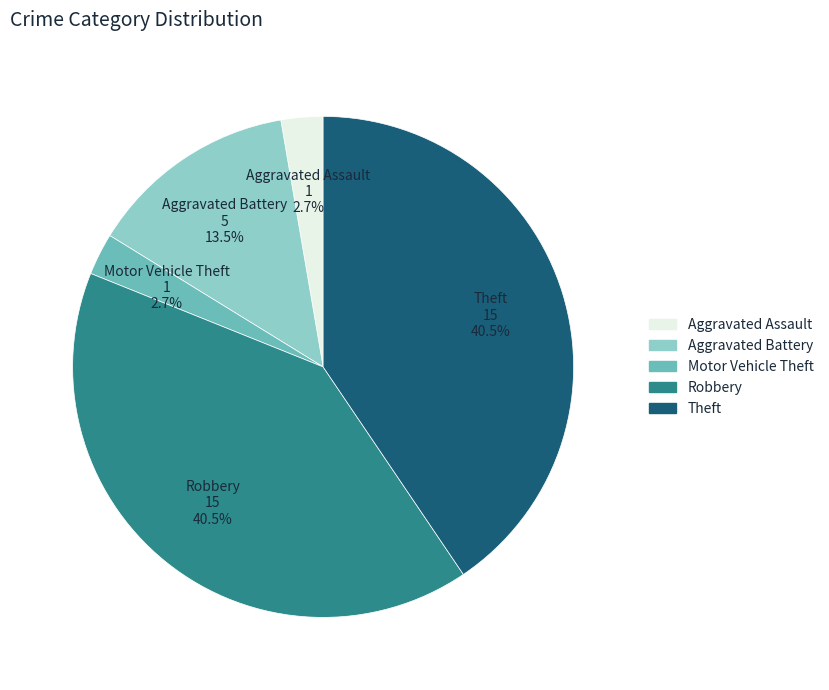

Combined, what portion of the pie is Motor Vehicle Theft and Robbery?

43.2%